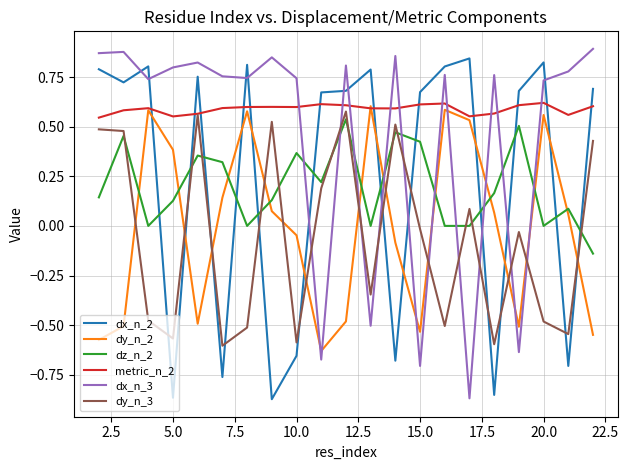

How many lines are shown in the chart?

6